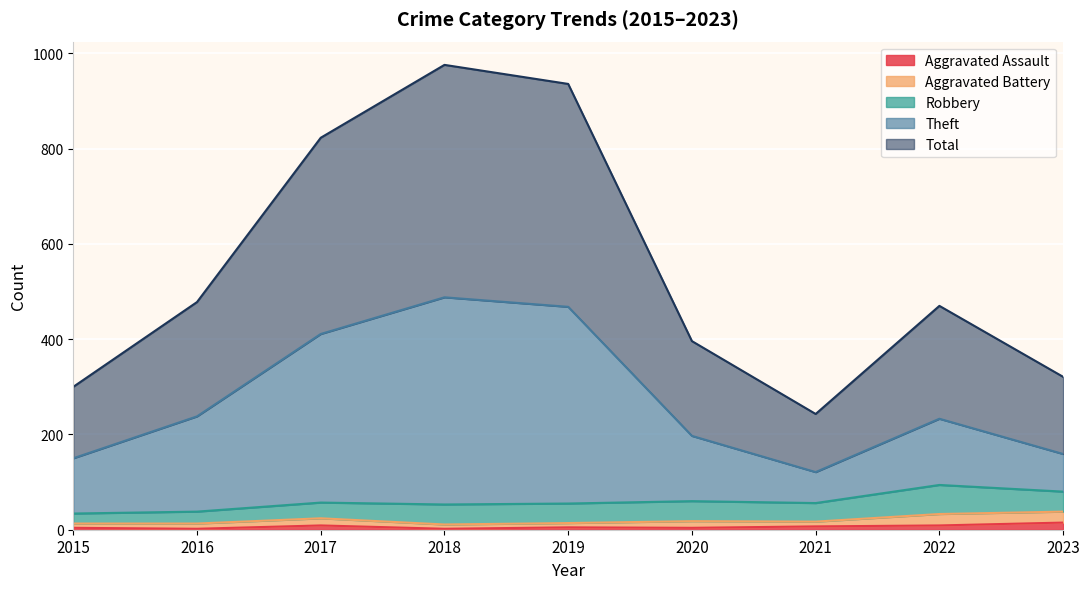

At which category is the sum across all series the highest?

2018